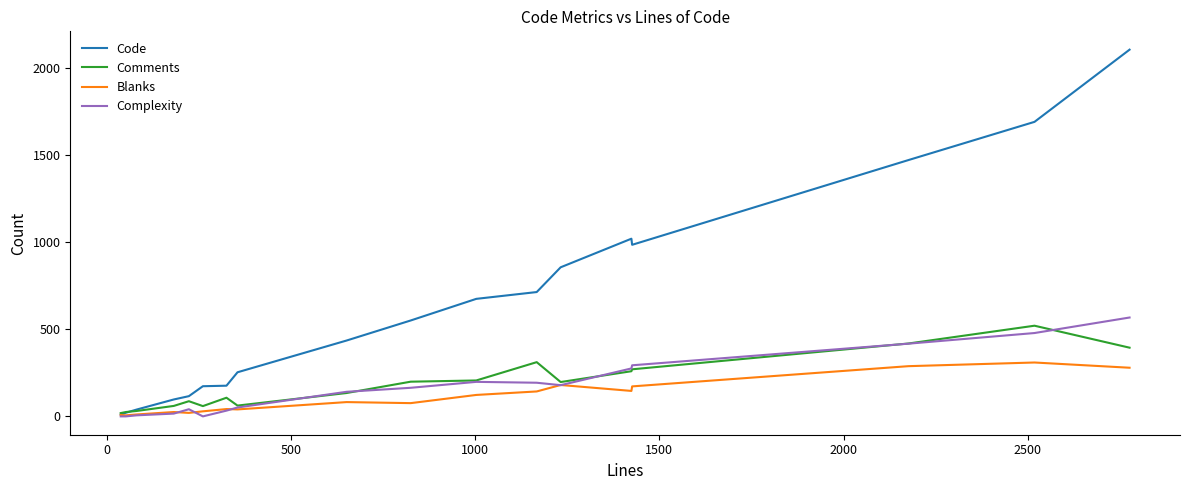

True or false: Complexity and Blanks cross at least once.

True